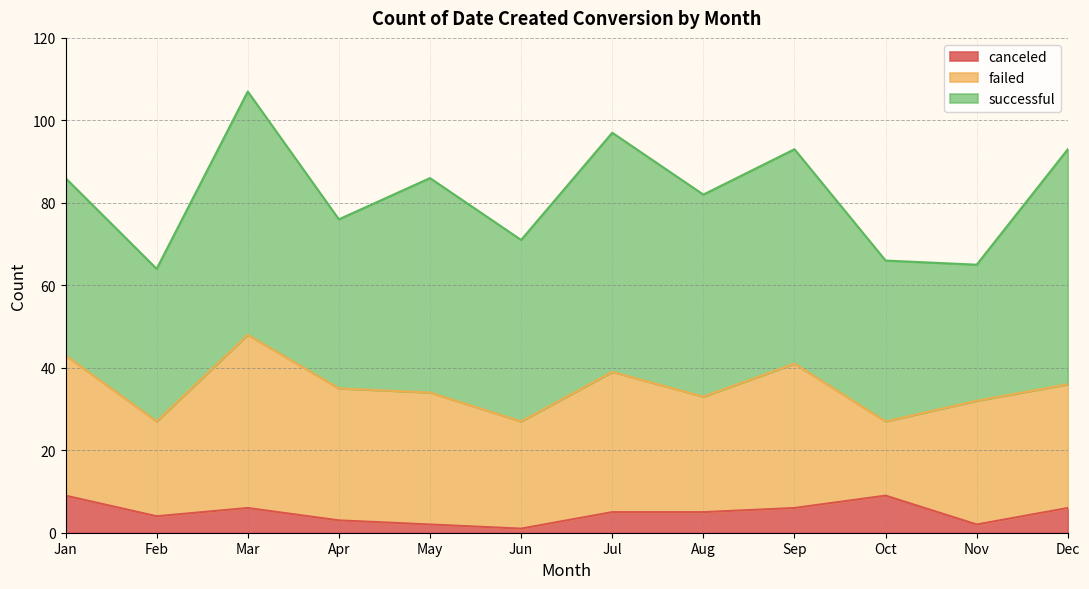

True or false: successful and failed cross at least once.

False